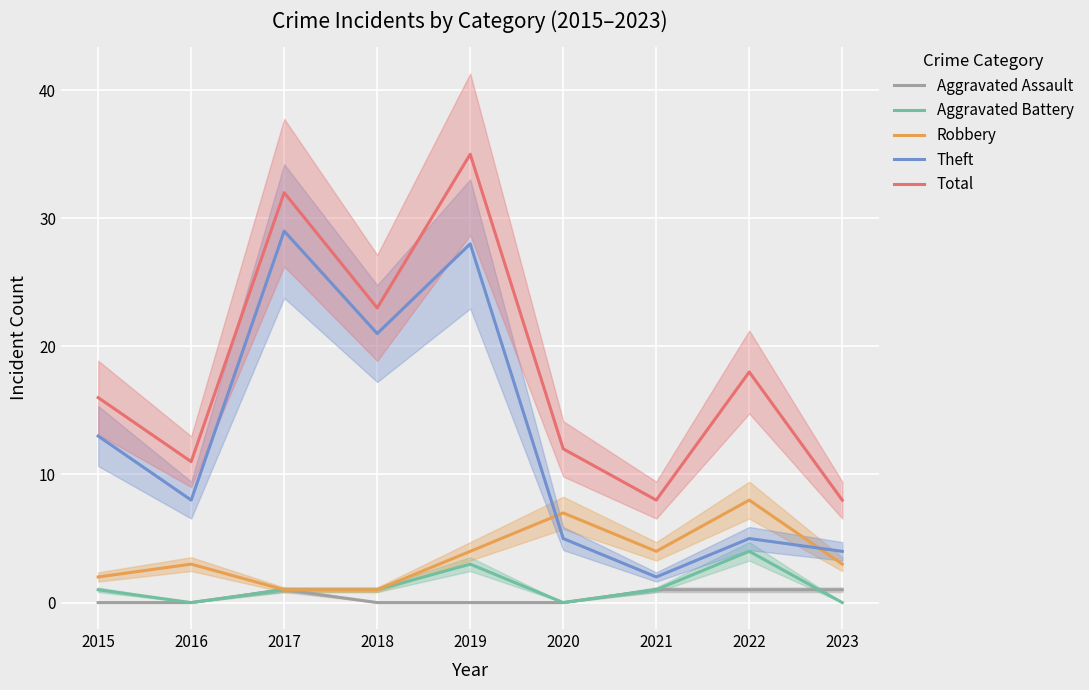

True or false: Robbery and Total intersect in this chart.

False